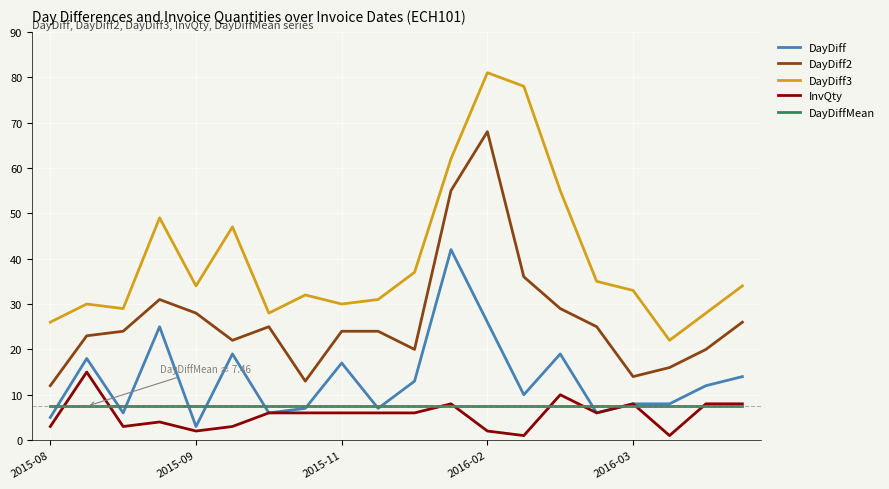

Which series has the largest total across all categories?

DayDiff3